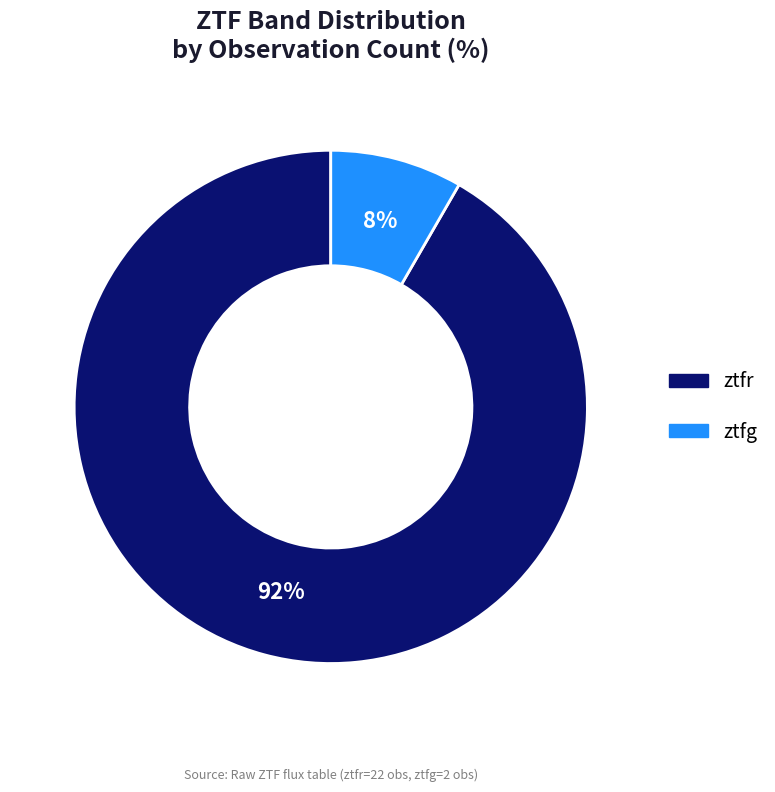

Which slice is the smallest?

ztfg